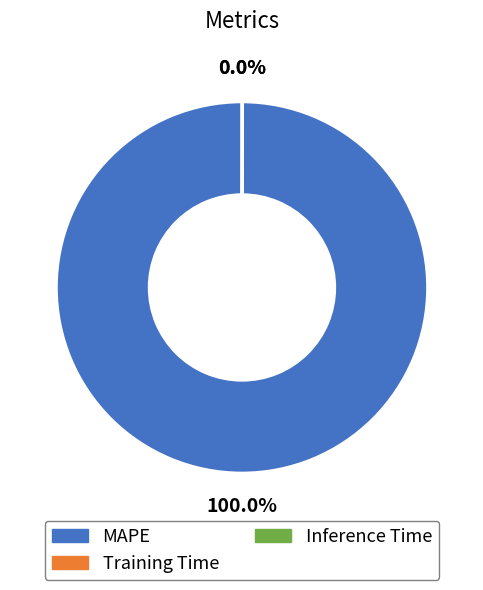

Which slice represents more than half of the pie?

MAPE